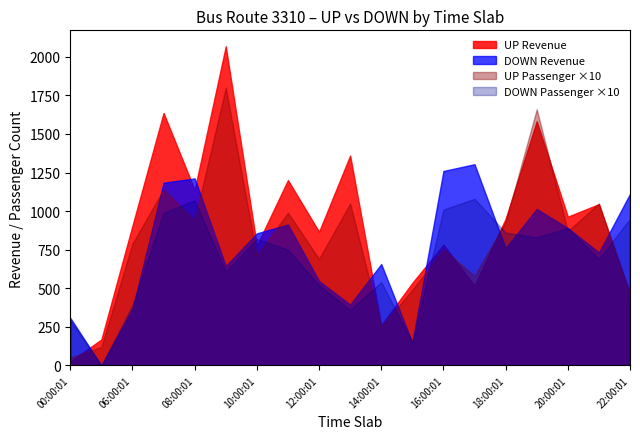

What is the average value of the DOWN Revenue series?

753